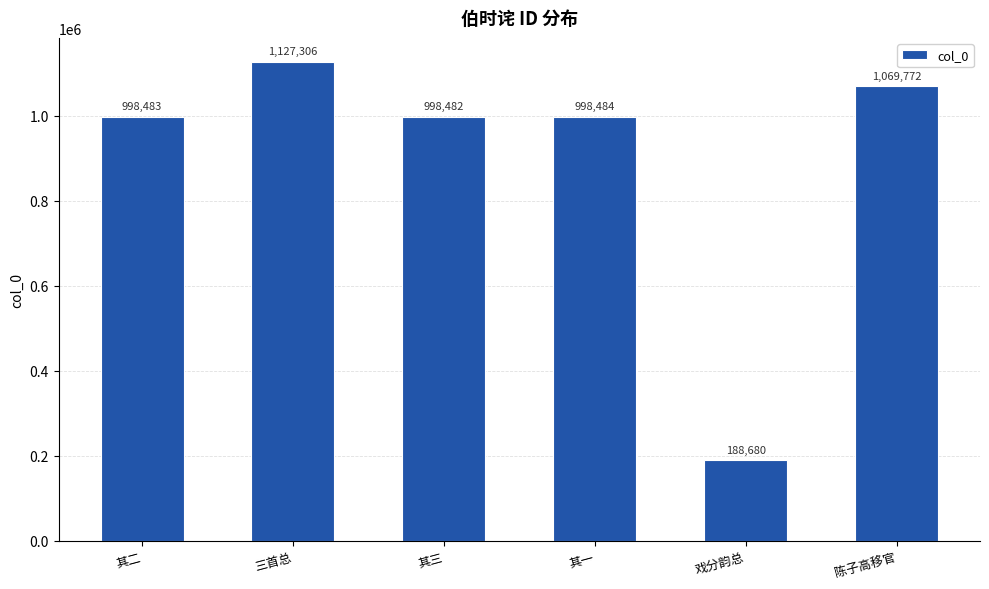

What is the greatest value displayed?

1127306